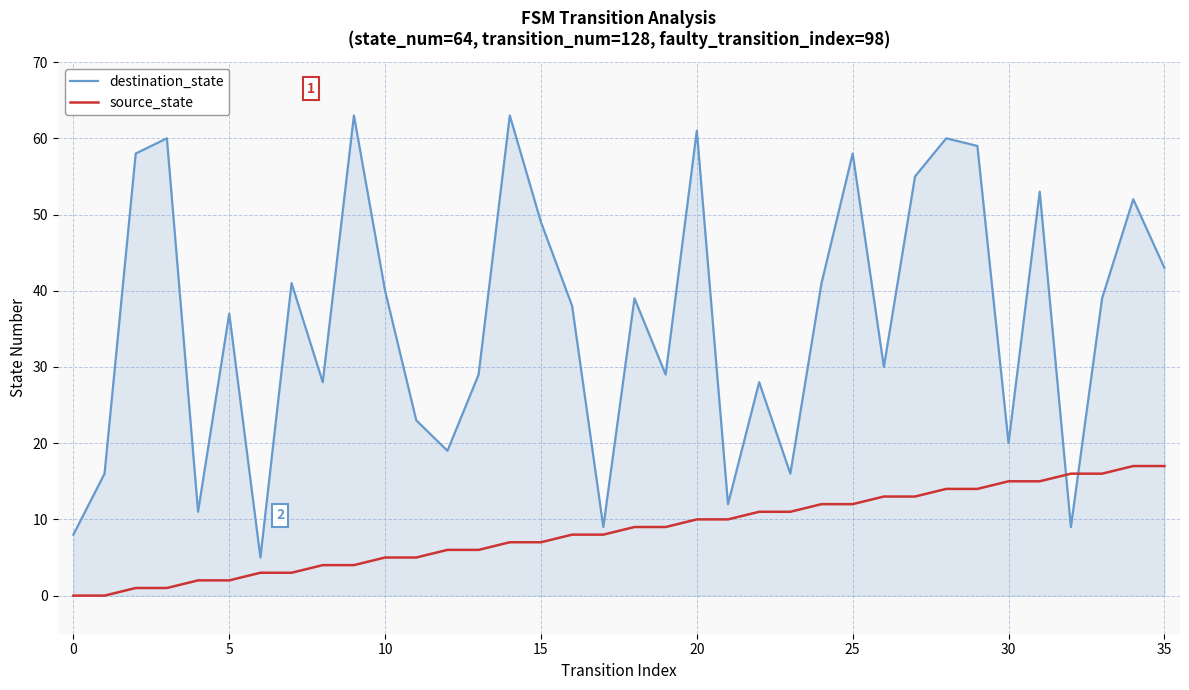

Which series ends up on top after the final intersection of source_state and destination_state?

destination_state